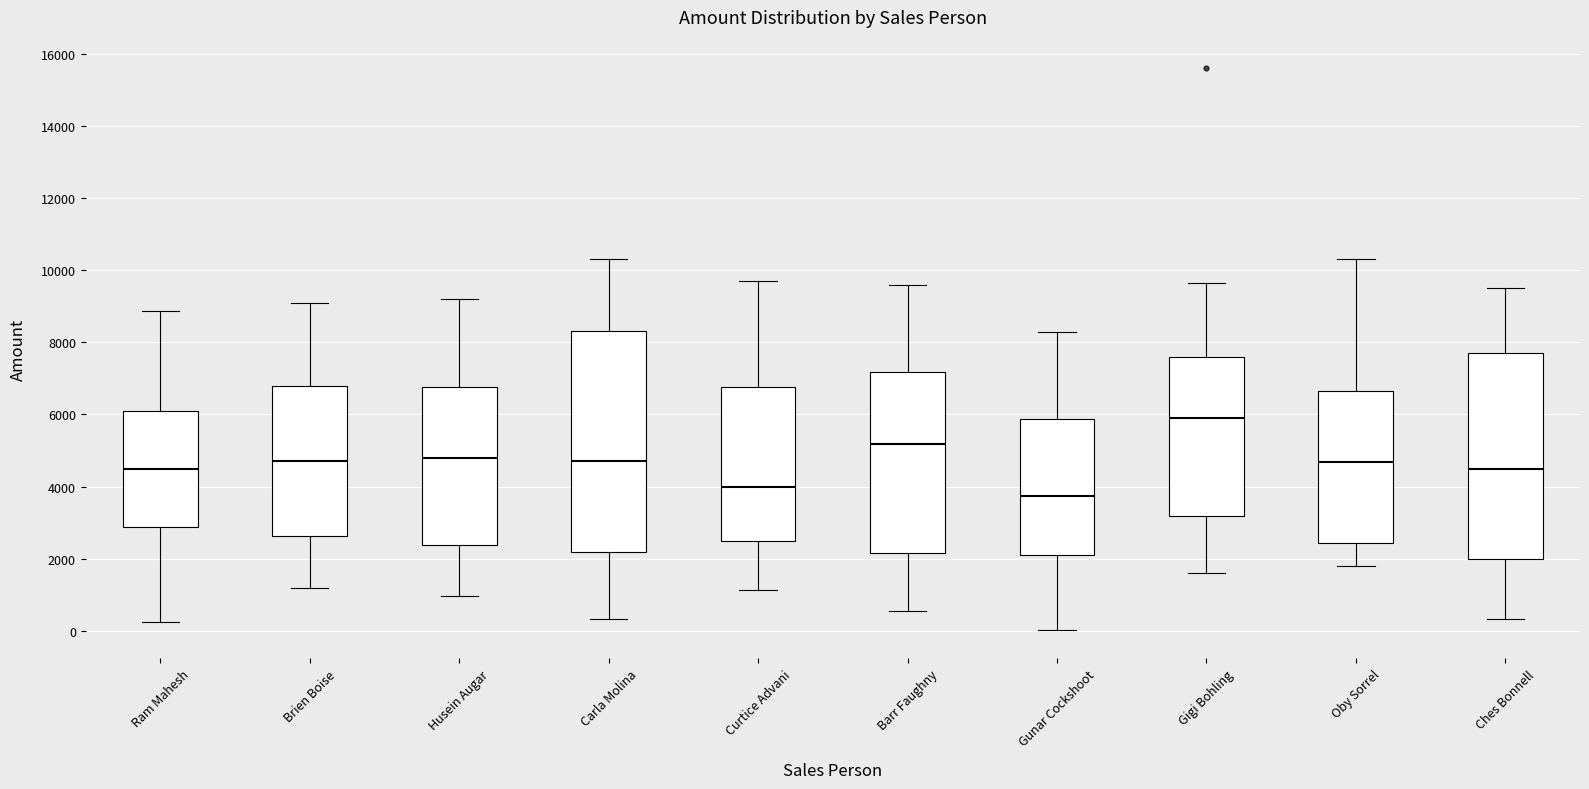

Reading left to right, read every box against the y-axis: the position of its median line, the range the box covers, and the ends of its whiskers. The values are not printed on the chart, so give them approximately, as read against the axis.

Ram Mahesh: median 4600, box 2800 to 6200, whiskers 200 to 8800
Brien Boise: median 4800, box 2600 to 6800, whiskers 1200 to 9200
Husein Augar: median 4800, box 2400 to 6800, whiskers 1000 to 9200
Carla Molina: median 4800, box 2200 to 8400, whiskers 400 to 10400
Curtice Advani: median 4000, box 2600 to 6800, whiskers 1200 to 9800
Barr Faughny: median 5200, box 2200 to 7200, whiskers 600 to 9600
Gunar Cockshoot: median 3800, box 2200 to 5800, whiskers 0 to 8400
Gigi Bohling: median 6000, box 3200 to 7600, whiskers 1600 to 9600
Oby Sorrel: median 4600, box 2400 to 6600, whiskers 1800 to 10400
Ches Bonnell: median 4600, box 2000 to 7600, whiskers 400 to 9600